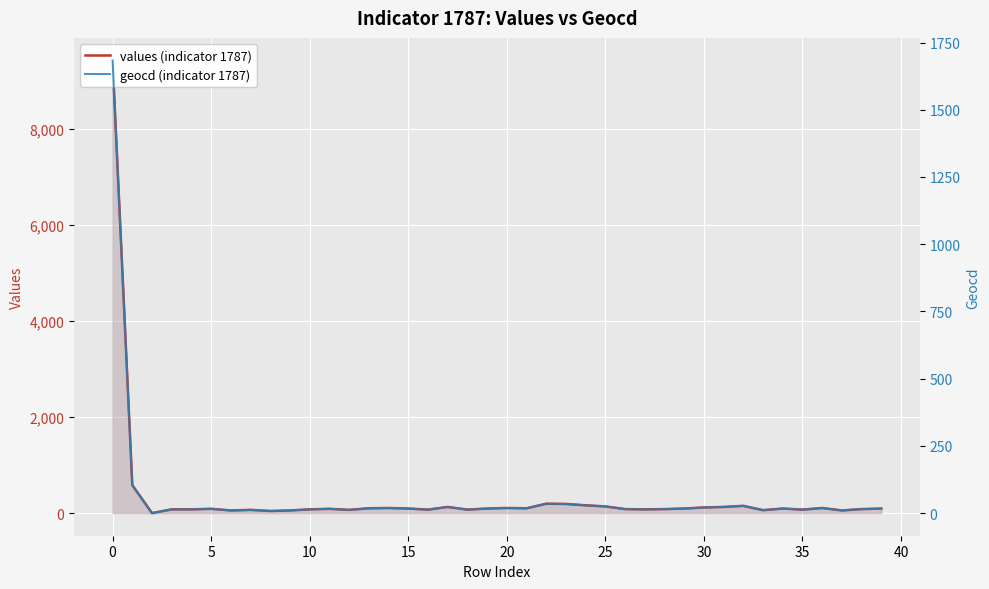

What is the label of the 39th point from the left?

38